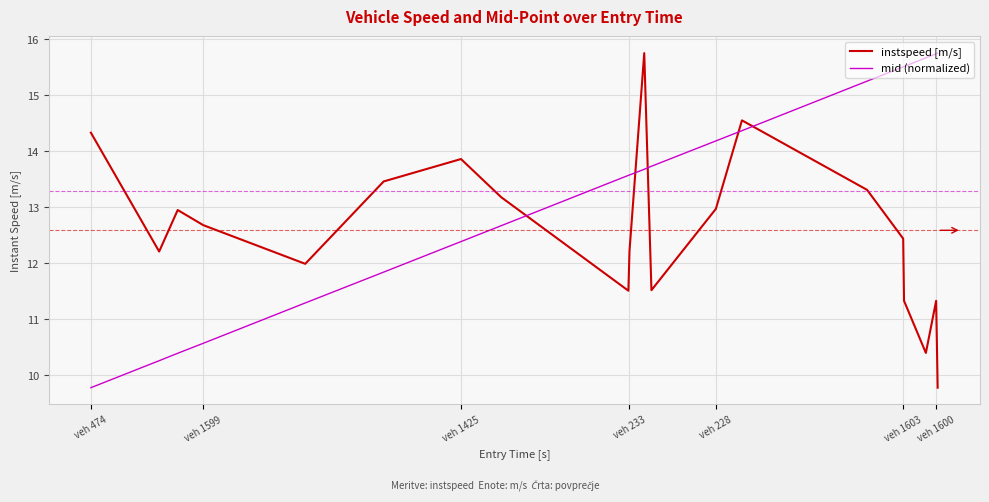

List the series in order of their overall mean, highest first.

mid (normalized), instspeed [m/s]